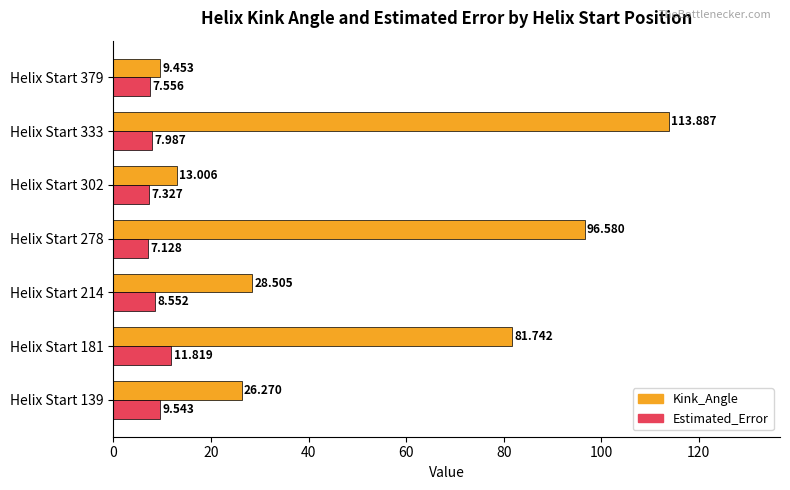

How many data points does each series have?

7